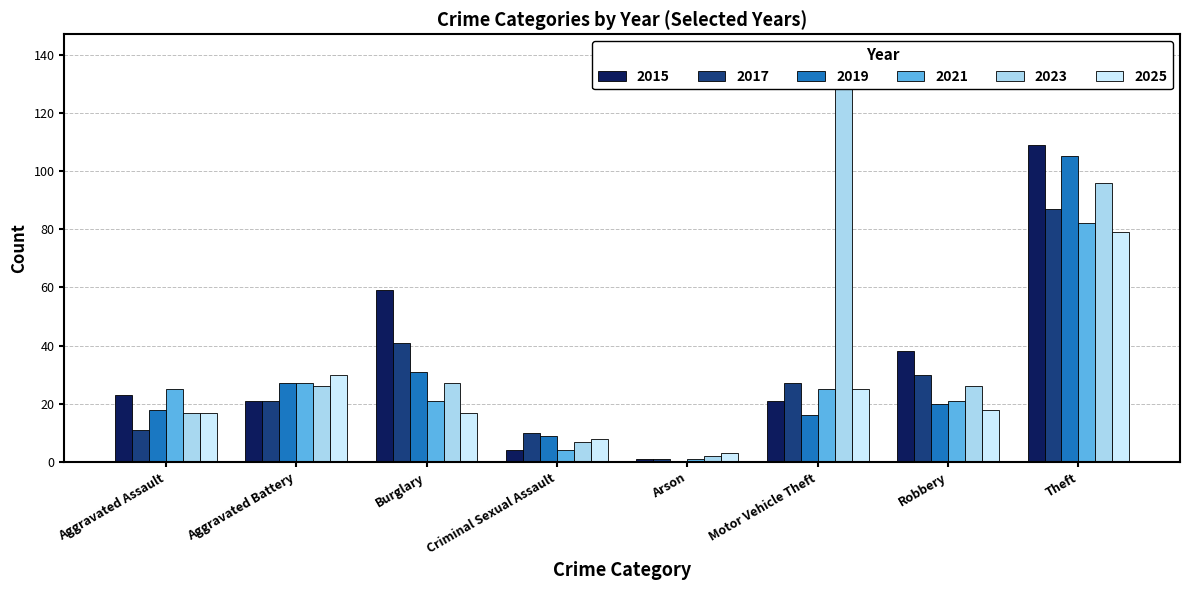

At which category does the chart reach its peak across all series?

Motor Vehicle Theft